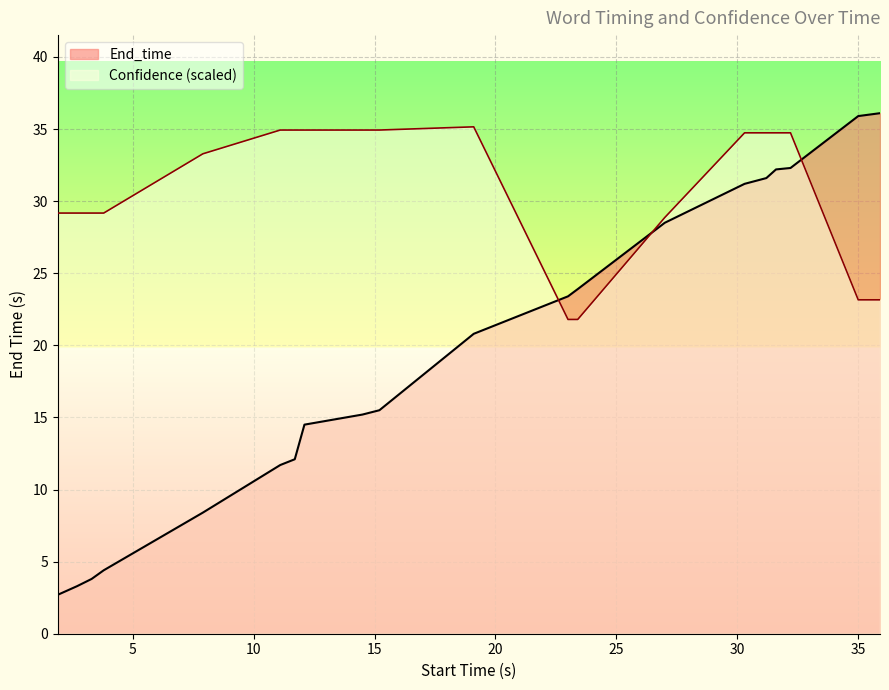

List the series in order of their overall mean, highest first.

Confidence (scaled), End_time